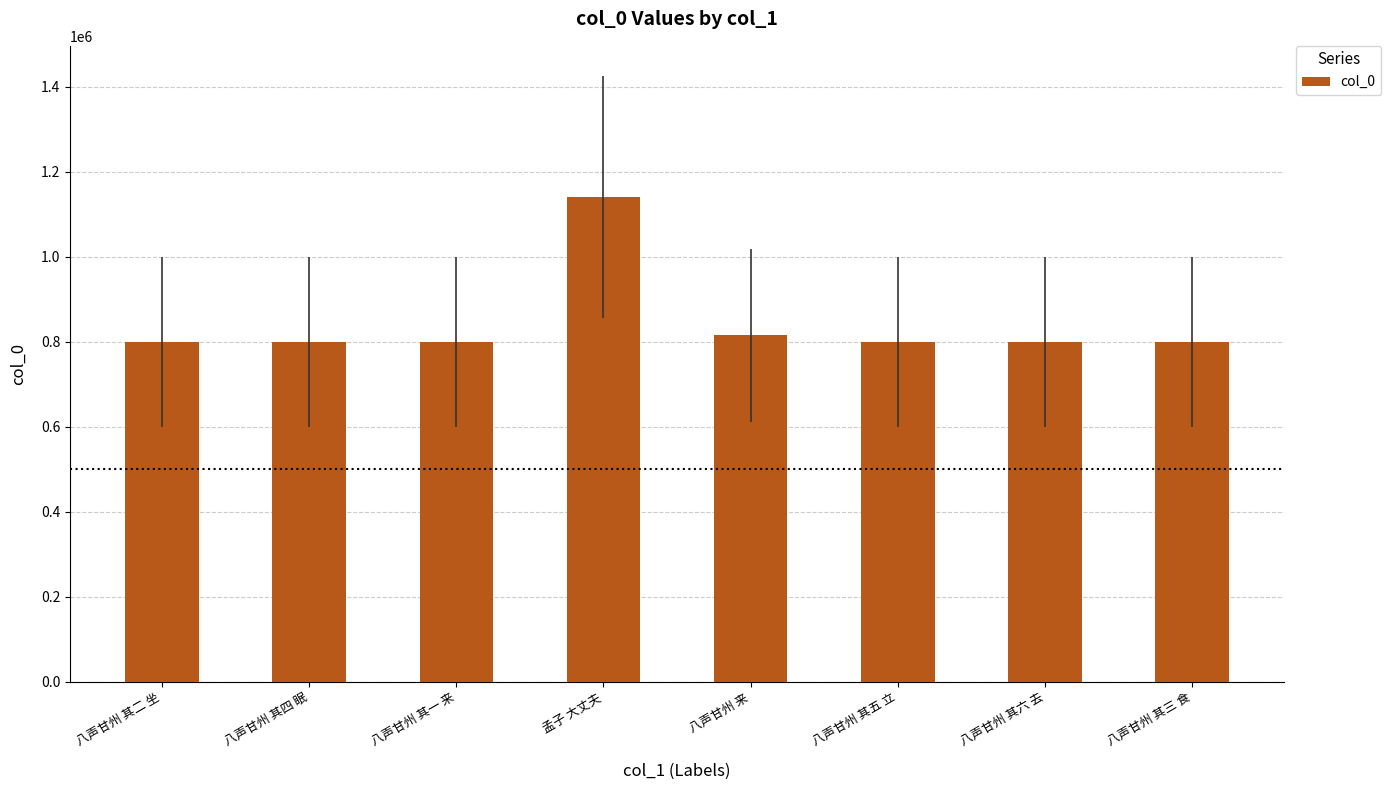

What is the ratio of the value at 八声甘州 其四 眠 to the value at 八声甘州 其六 去?

1.0